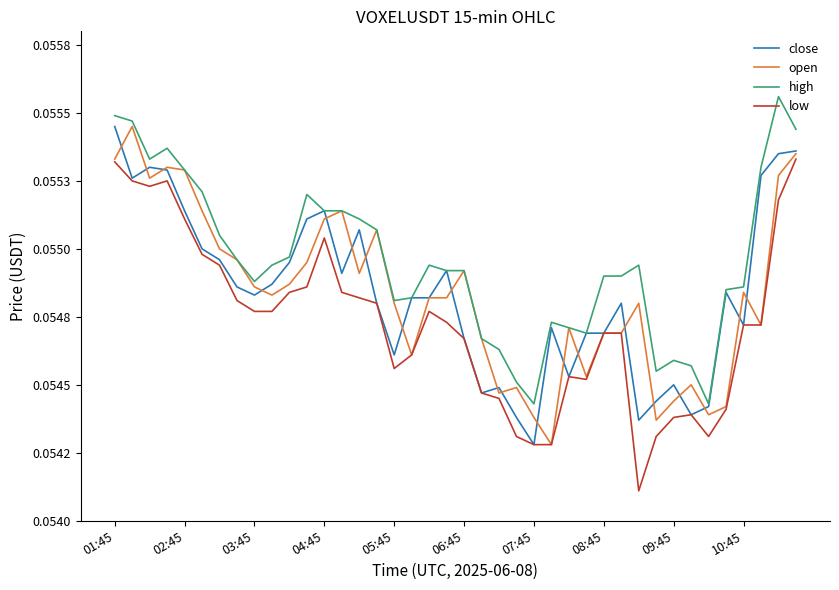

True or false: close has more than 0 points higher than both neighbors.

True